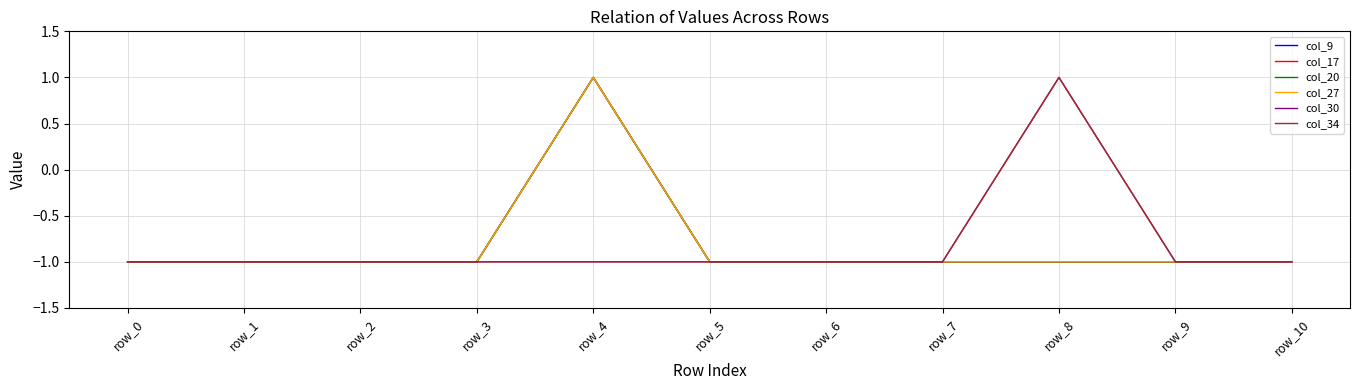

What is the value of the col_30 point at the 8th from the left?

-1